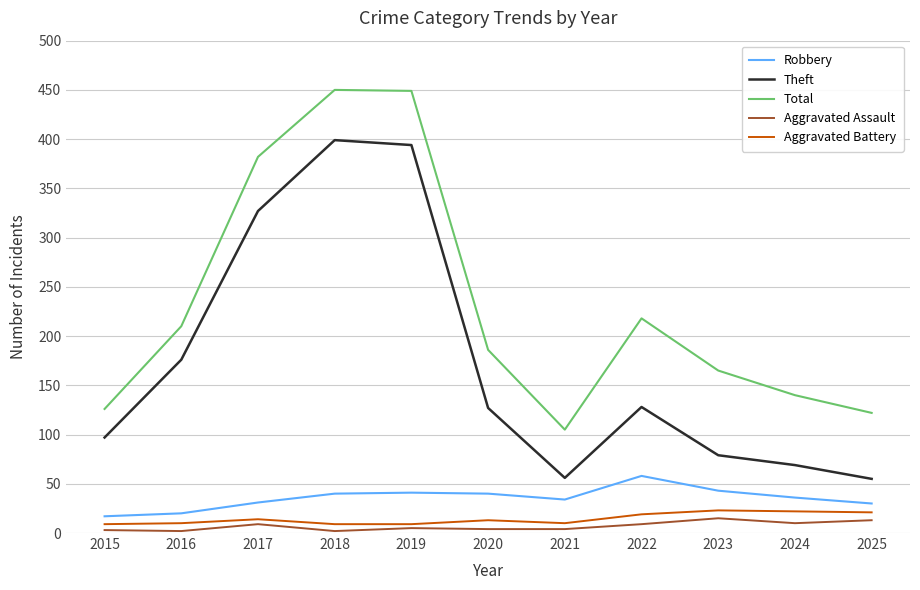

Which series changed the most between 2017 and 2021?

Total